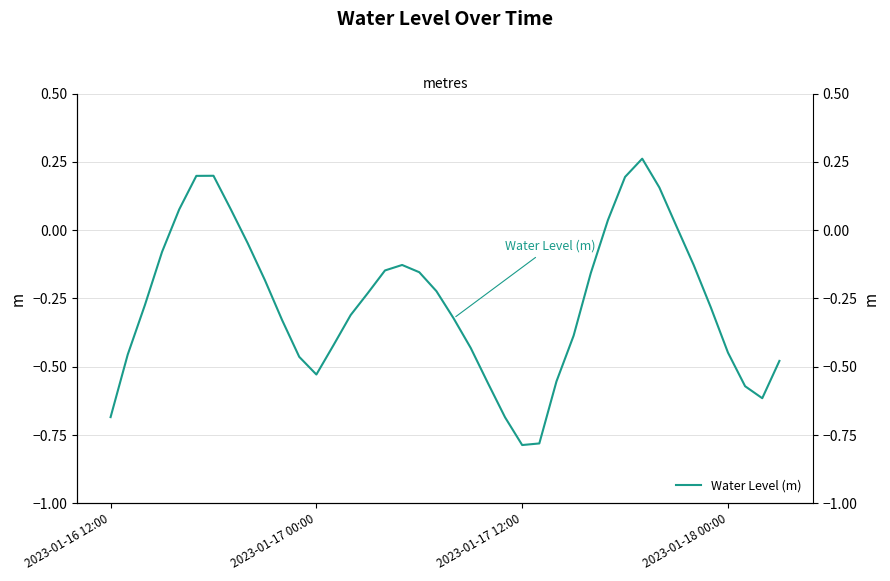

What is the sum of the values at 19 and 38?

-0.8